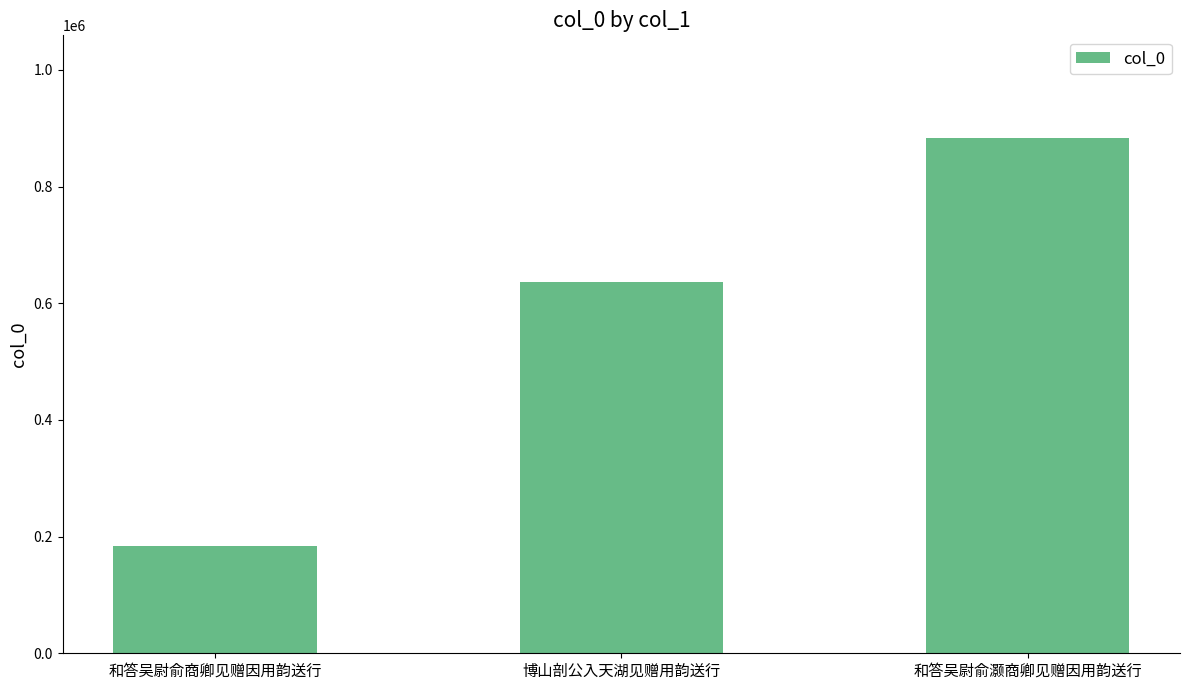

Are the bars grouped side by side (vs. stacked)?

No